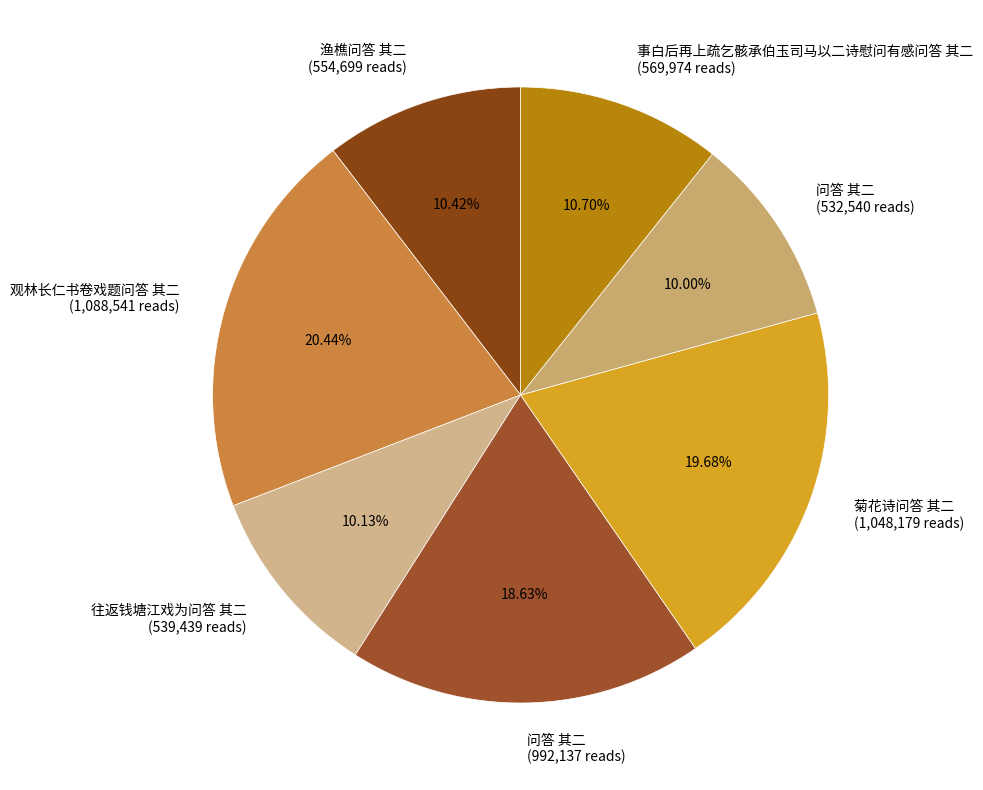

What is the largest slice in the pie chart?

观林长仁书卷戏题问答 其二 (1,088,541 reads)